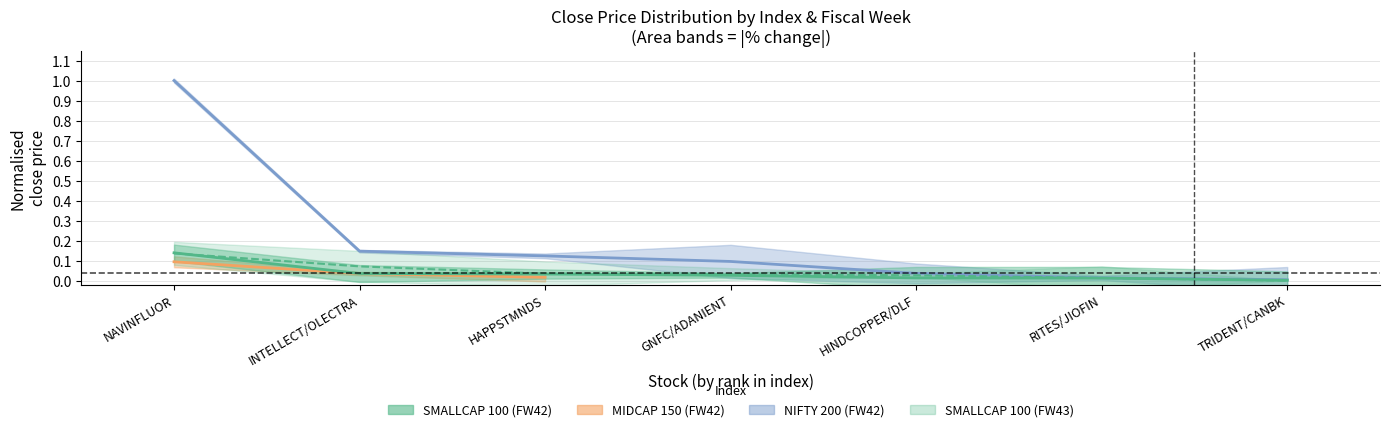

True or false: SMALLCAP 100 FW43 and SMALLCAP 100 cross at least once.

True